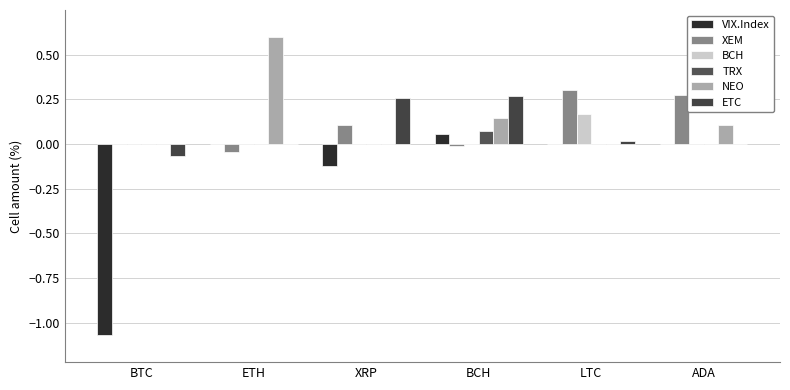

Is the value of TRX at LTC greater than the value of XEM at ETH?

Yes